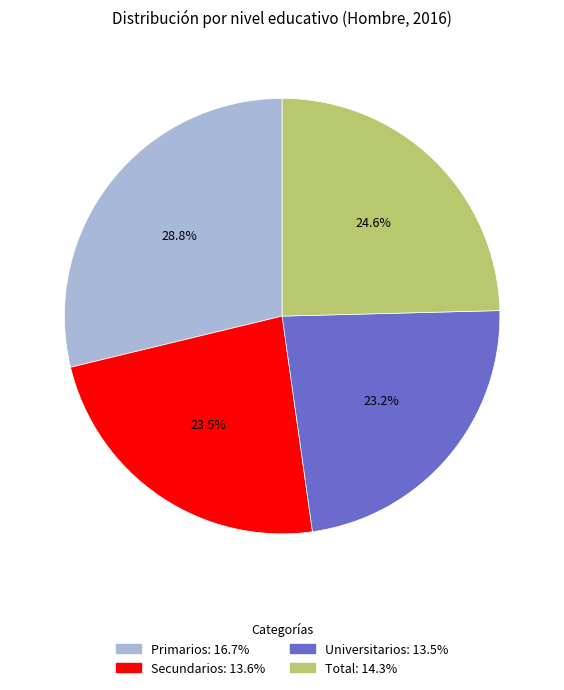

Is Primarios the majority of the pie?

No